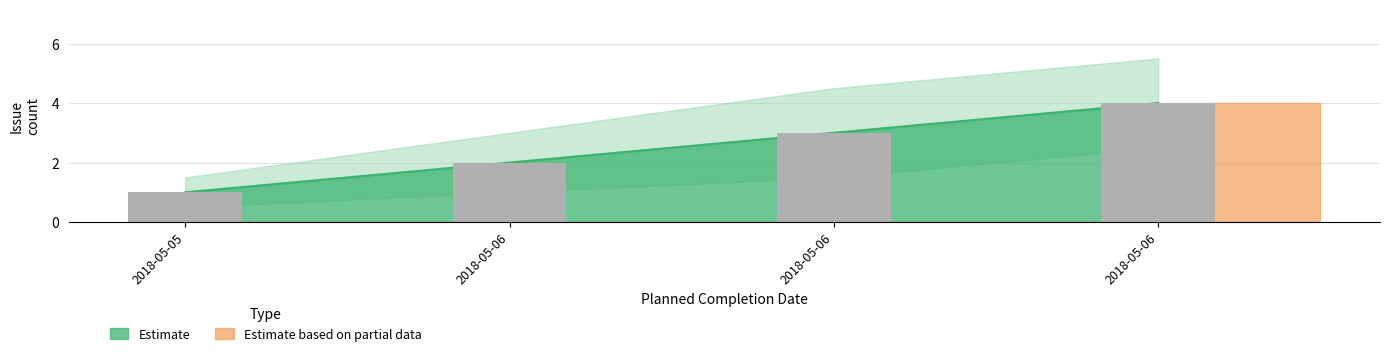

How many data points in Estimate upper are above 3?

1